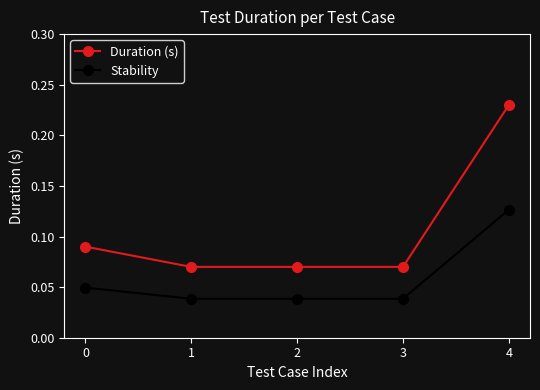

At which label does Stability reach its peak?

4